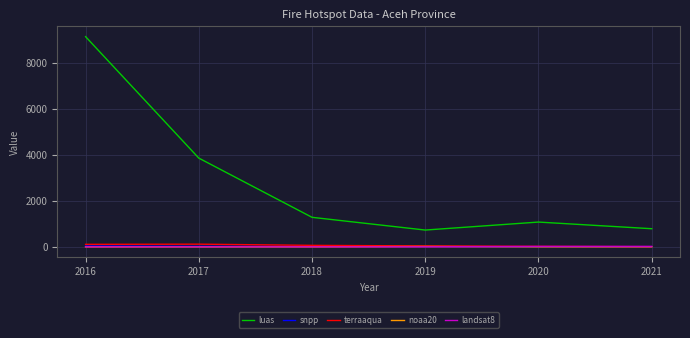

True or false: noaa20 and luas intersect in this chart.

False